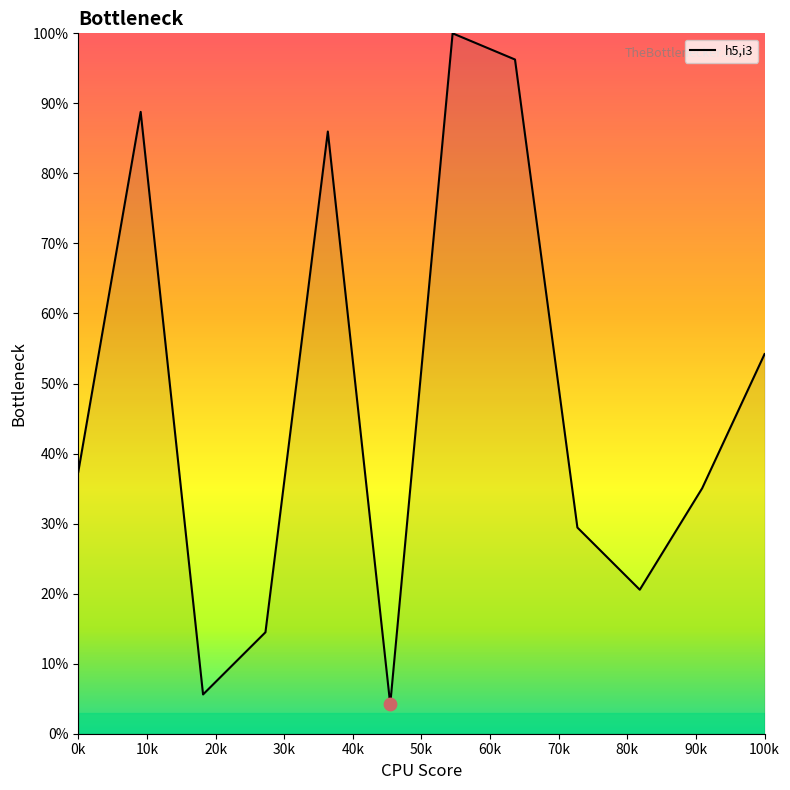

What is the smallest value displayed?

4.2